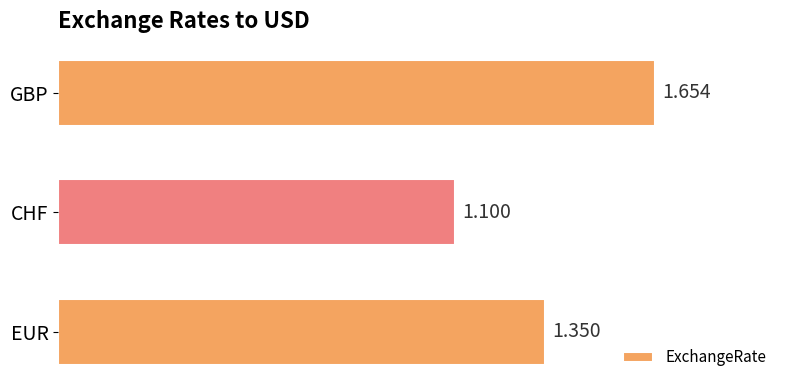

Rank the categories by value from lowest to highest.

CHF, EUR, GBP